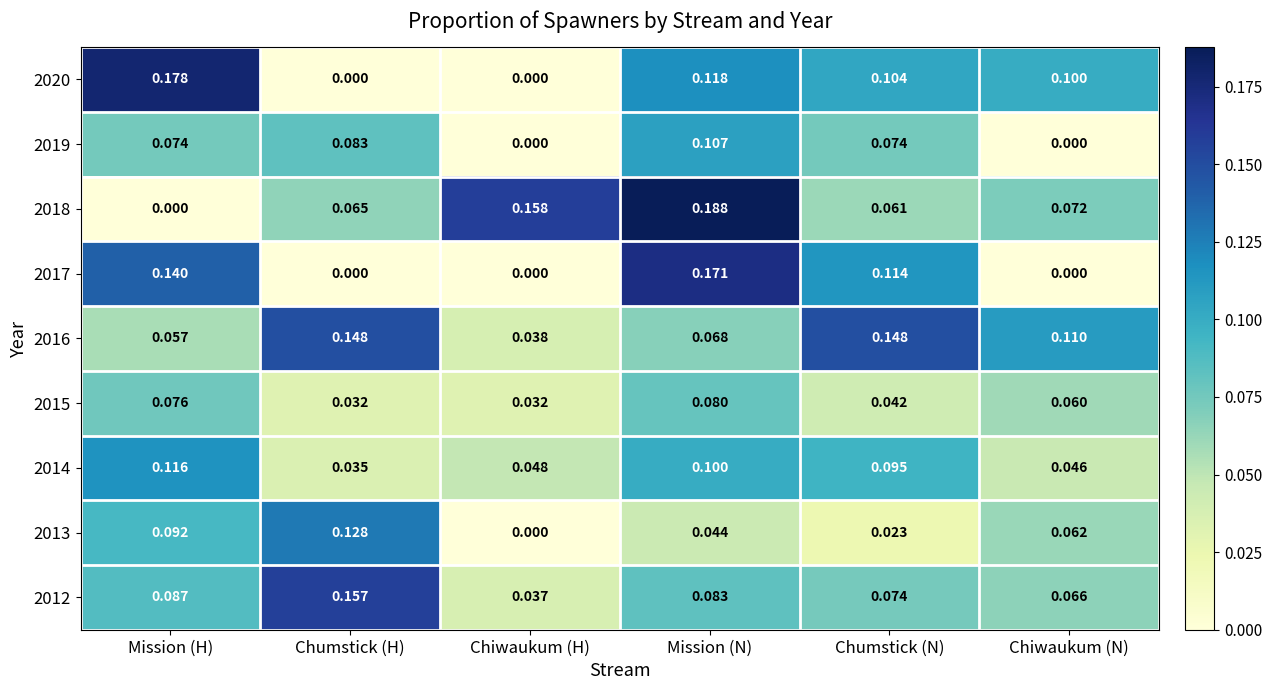

Where is 2018 nearest to the value 0?

Mission (H)